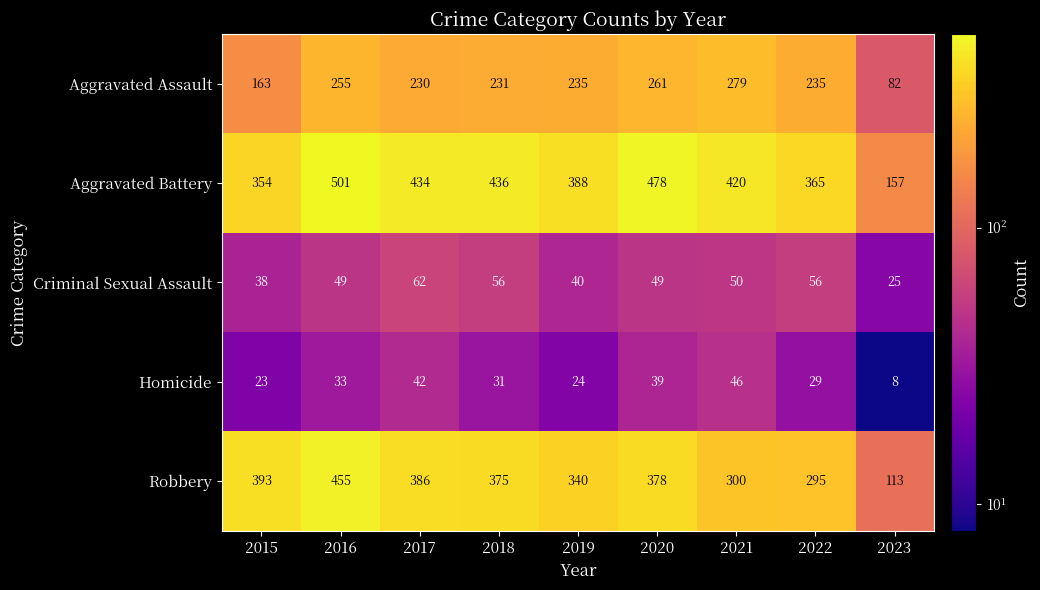

What is the sum of all Criminal Sexual Assault values?

425